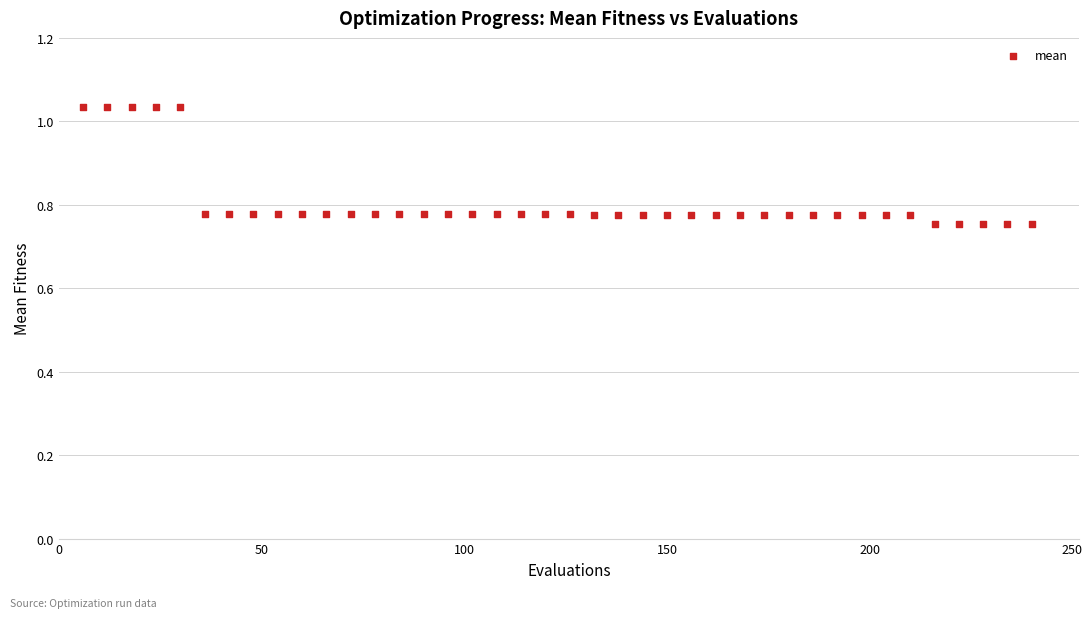

What is the range of Y values (max minus min)?

0.3